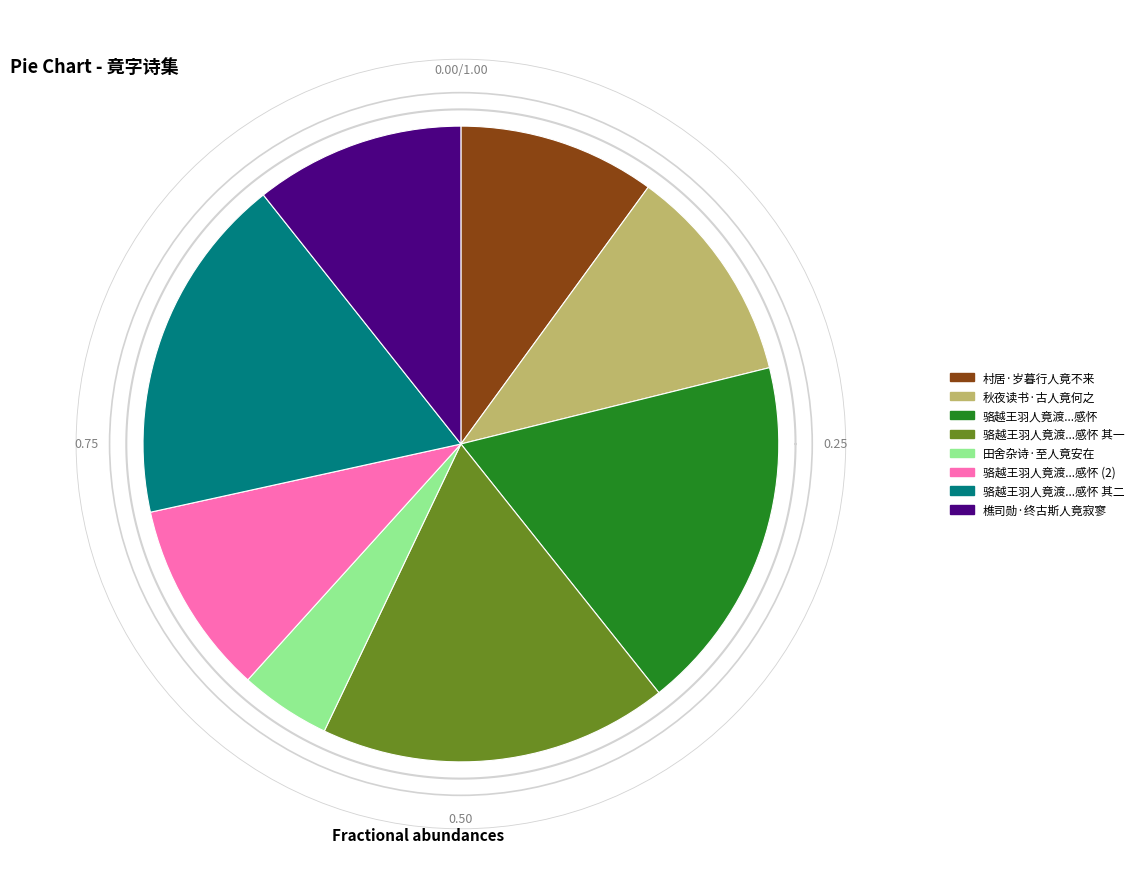

Which has a higher value, 骆越王羽人竟渡纹靴形钺感怀并呈曹锦炎老师 其二 or 骆越王羽人竟渡纹靴形钺感怀并呈曹锦炎老师?

骆越王羽人竟渡纹靴形钺感怀并呈曹锦炎老师